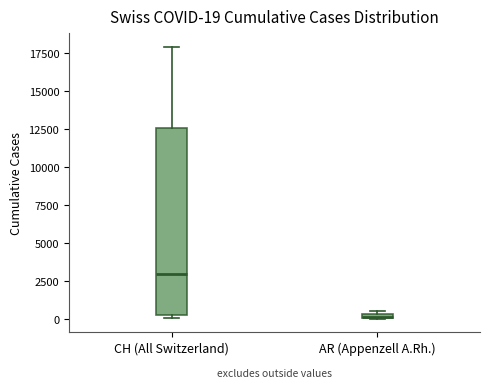

Which box has the lowest median line?

AR (Appenzell A.Rh.)